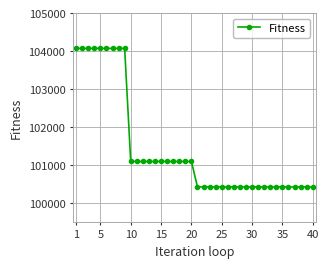

What is the average value?

101426